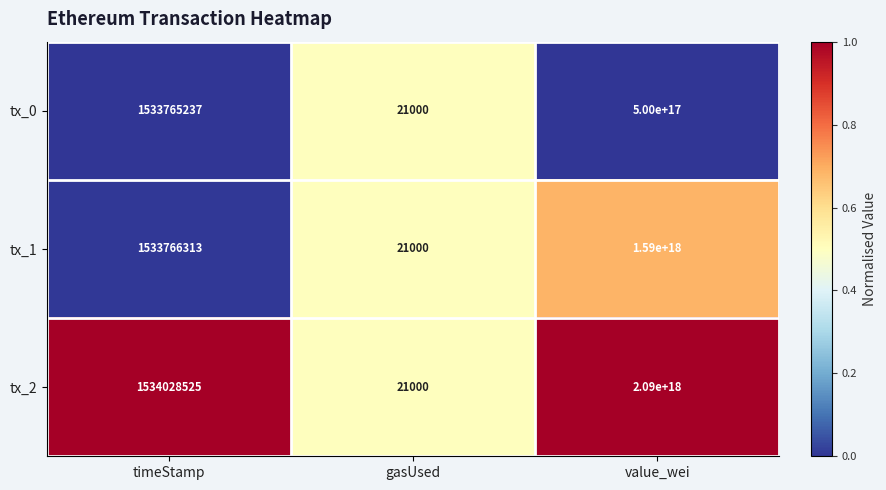

Which series has the largest range (max minus min)?

tx_2